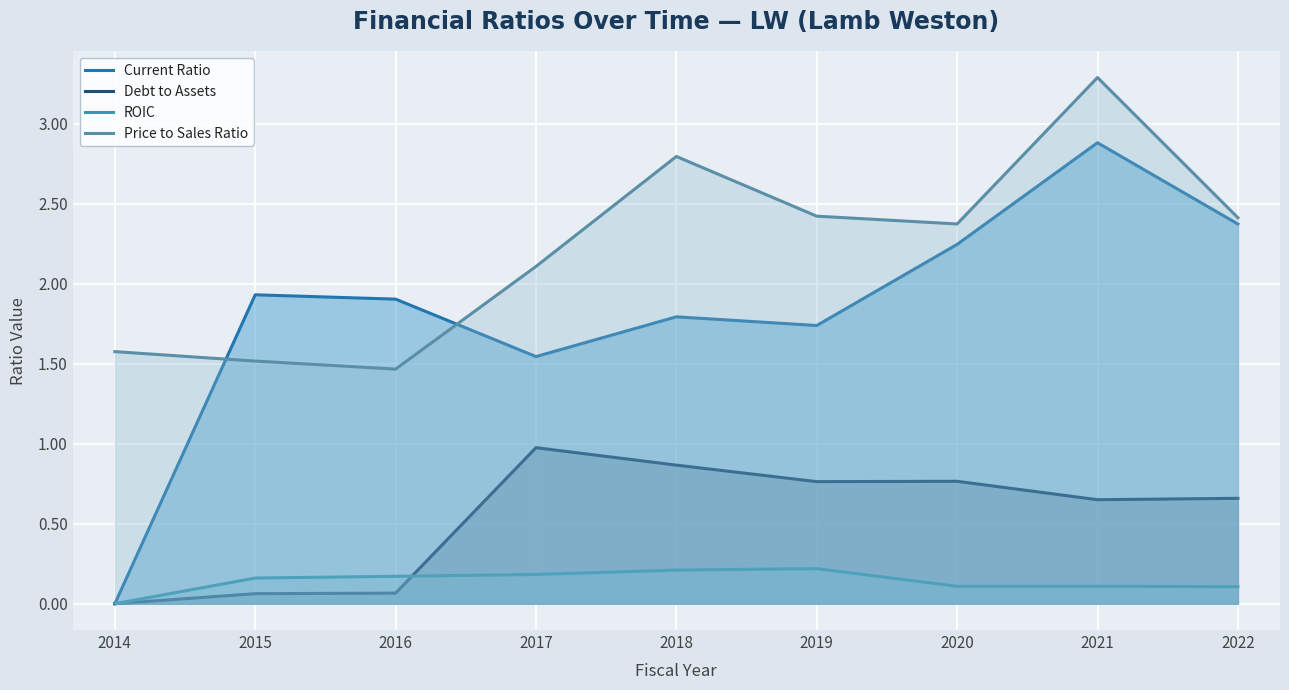

True or false: ROIC and Current Ratio cross at least once.

False